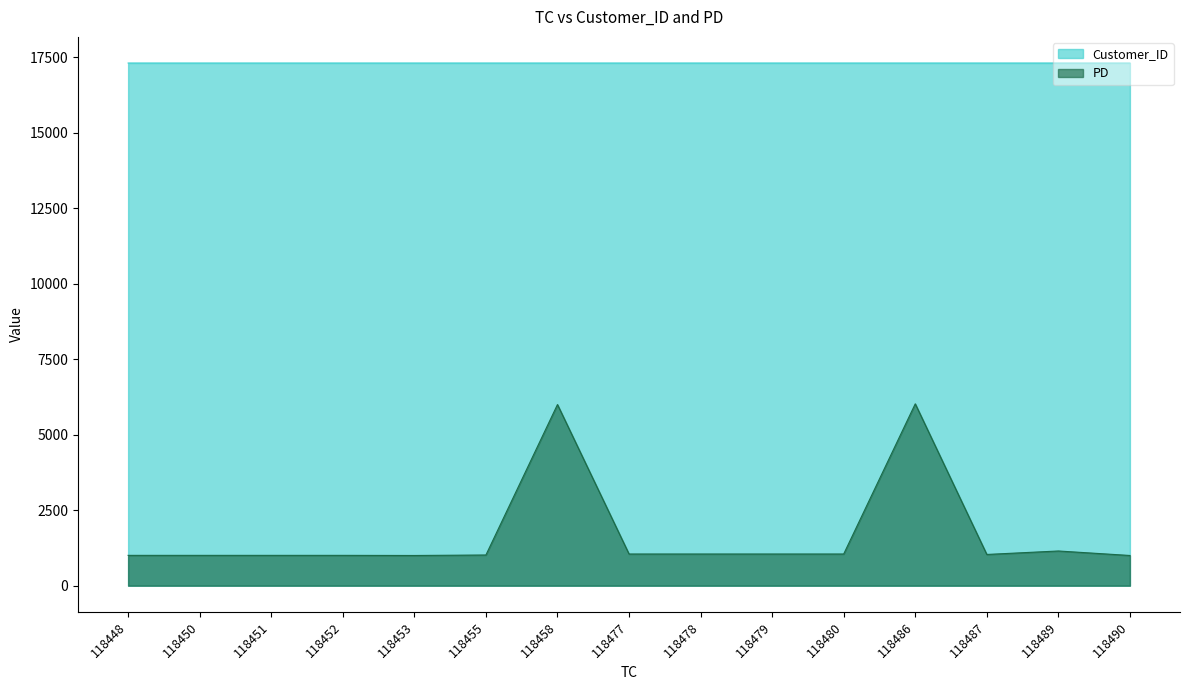

True or false: PD and Customer_ID intersect in this chart.

False